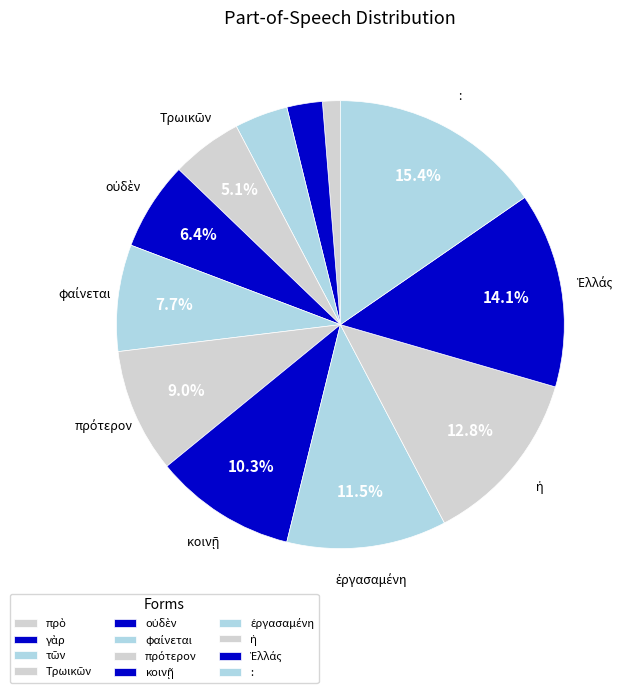

What is the smallest slice in the pie chart?

πρὸ